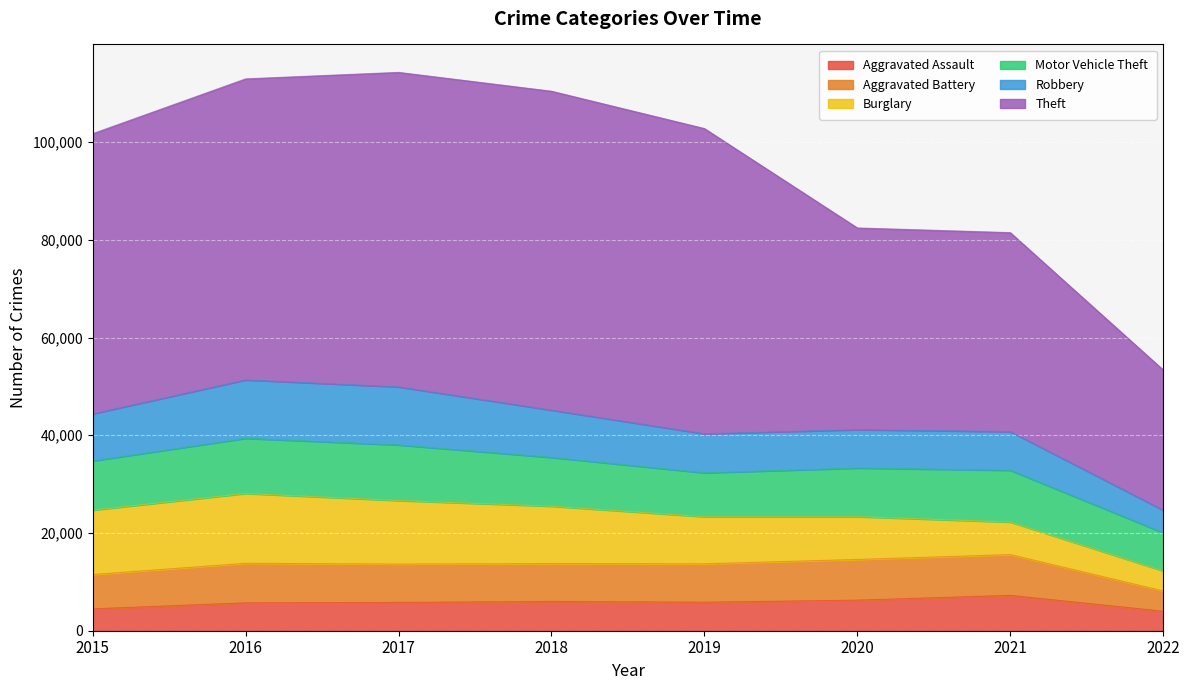

True or false: Aggravated Battery and Motor Vehicle Theft cross at least once.

False